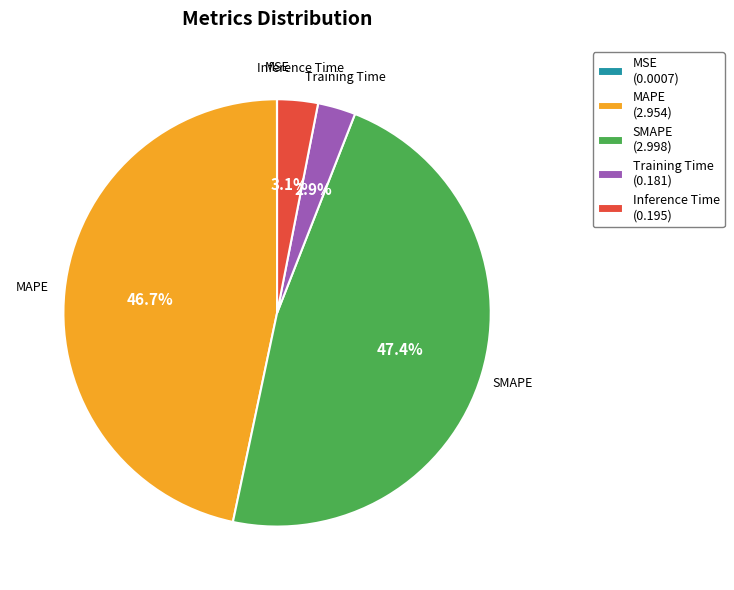

What percentage is the SMAPE slice, to the nearest percent?

47%